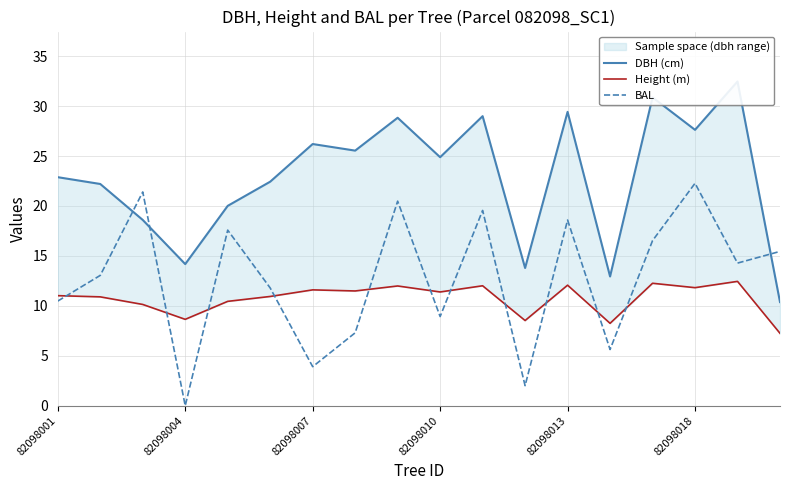

The BAL series shows 0.8 at 82098007. True or false?

False